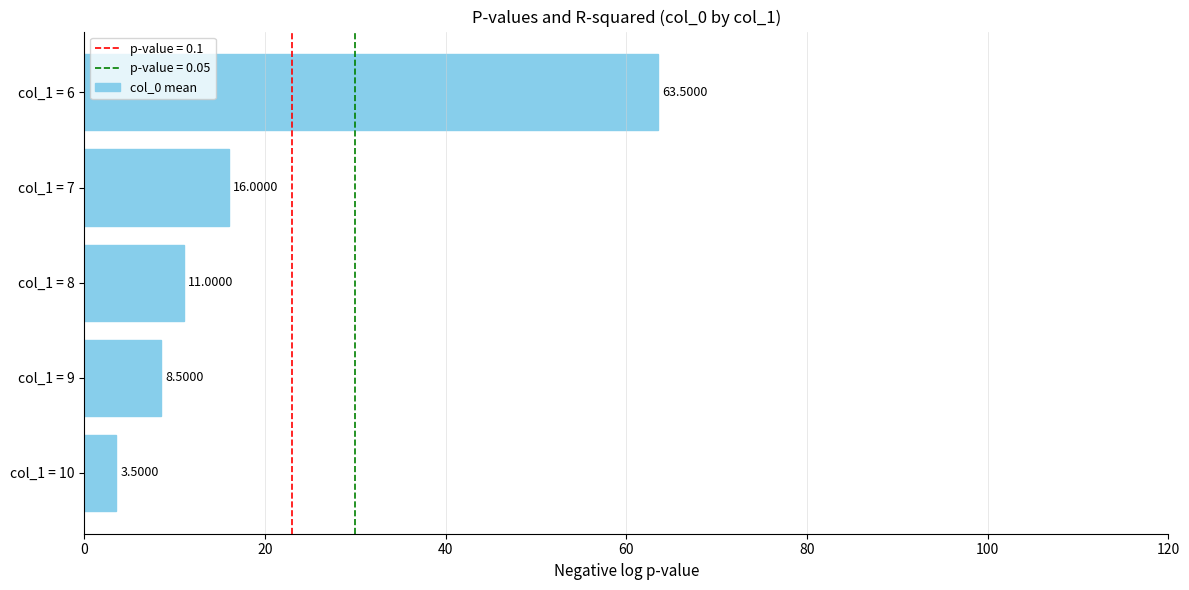

List the labels in order of value, largest first.

col_1 = 6, col_1 = 7, col_1 = 8, col_1 = 9, col_1 = 10